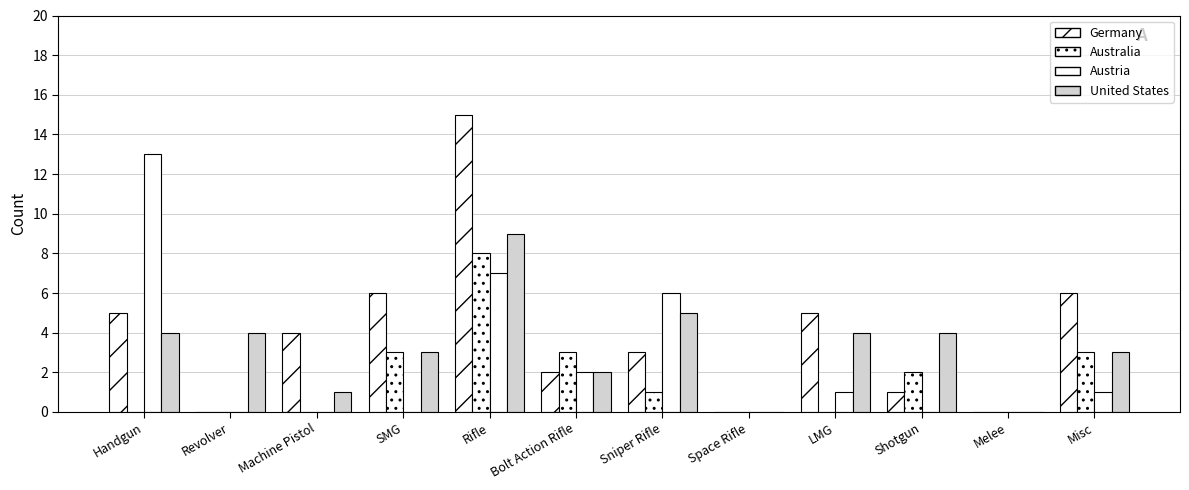

What is the maximum value for Australia?

8